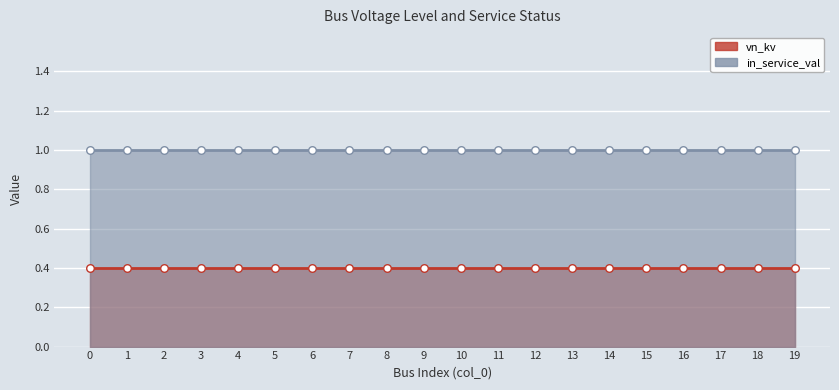

Which series reaches the maximum Y coordinate?

in_service_val